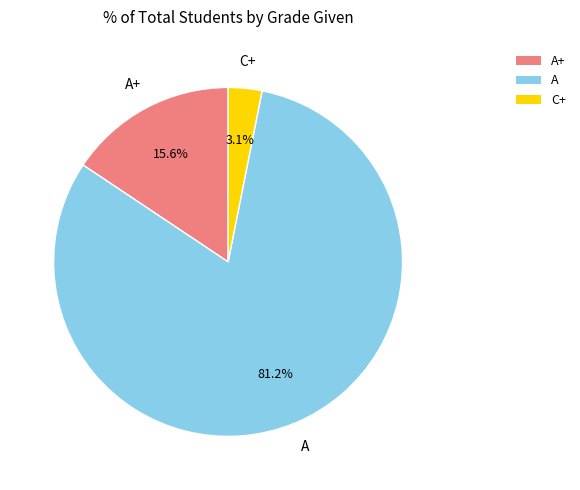

Rank the categories by value from highest to lowest.

A, A+, C+